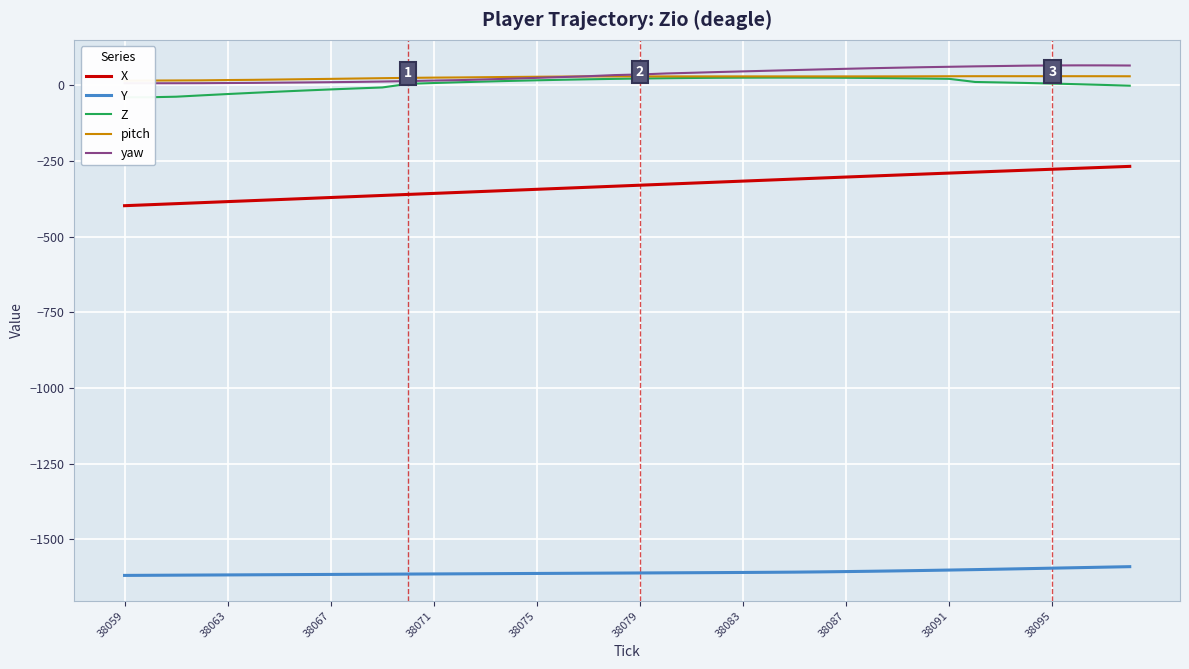

Reading right to left, what are all the values shown in this chart?

X: -268.3	-271.5	-274.6	-277.8	-280.9	-284.1	-287.3	-290.5	-293.7	-296.9	-300.2	-303.5	-306.8	-310.2	-313.6	-317.0	-320.3	-323.7	-327.1	-330.5	-333.9	-337.3	-340.7	-344.1	-347.4	-350.8	-354.2	-357.6	-361.0	-364.4	-367.8	-371.1	-374.5	-377.9	-381.3	-384.7	-388.1	-391.5	-394.9	-398.2
Y: -1590.4	-1592.1	-1593.7	-1595.4	-1597.0	-1598.6	-1600.2	-1601.6	-1603.0	-1604.3	-1605.6	-1606.7	-1607.7	-1608.5	-1609.1	-1609.6	-1610.0	-1610.4	-1610.8	-1611.2	-1611.6	-1612.1	-1612.5	-1612.9	-1613.3	-1613.7	-1614.1	-1614.5	-1614.9	-1615.3	-1615.7	-1616.1	-1616.5	-1616.9	-1617.3	-1617.7	-1618.1	-1618.5	-1618.9	-1619.3
Z: -1.8	0.7	3.0	5.2	7.1	8.9	10.4	20.8	21.9	22.9	23.7	24.3	24.7	24.8	24.8	24.6	24.2	23.6	22.8	21.9	20.7	19.3	17.8	16.0	14.0	11.9	9.5	7.0	4.2	-7.7	-10.8	-14.2	-17.7	-21.4	-25.3	-29.4	-33.7	-38.2	-40.0	-40.0
pitch: 29.3	29.4	29.5	29.5	29.5	29.5	29.5	29.3	29.2	29.0	28.9	28.9	28.9	28.9	28.9	28.9	28.9	28.9	28.9	28.9	28.9	28.7	28.3	27.7	27.0	26.2	25.4	24.8	24.0	22.9	21.9	20.7	19.6	18.6	17.5	16.8	15.9	15.5	15.1	14.9
yaw: 64.8	65.2	65.3	65.0	64.4	63.2	62.0	60.6	59.2	57.6	55.9	54.0	51.9	49.8	47.6	45.4	43.2	40.8	38.5	35.3	33.1	29.6	26.8	24.0	21.3	18.9	16.6	15.2	13.5	11.9	10.7	9.7	8.9	8.2	7.5	7.0	6.5	6.3	6.2	6.2